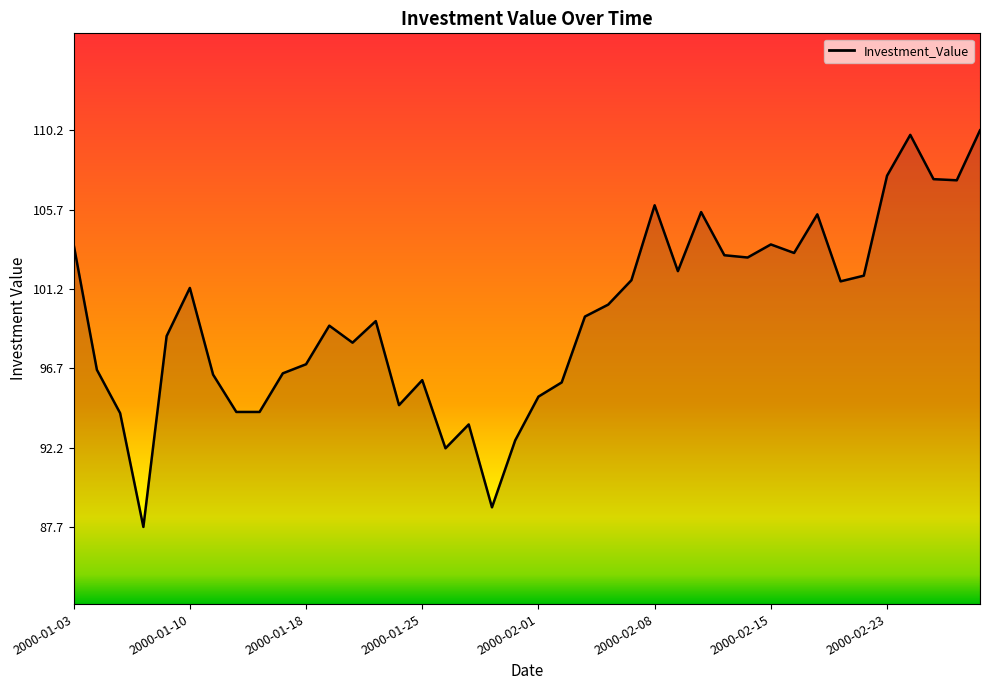

What is the smallest value displayed?

87.7